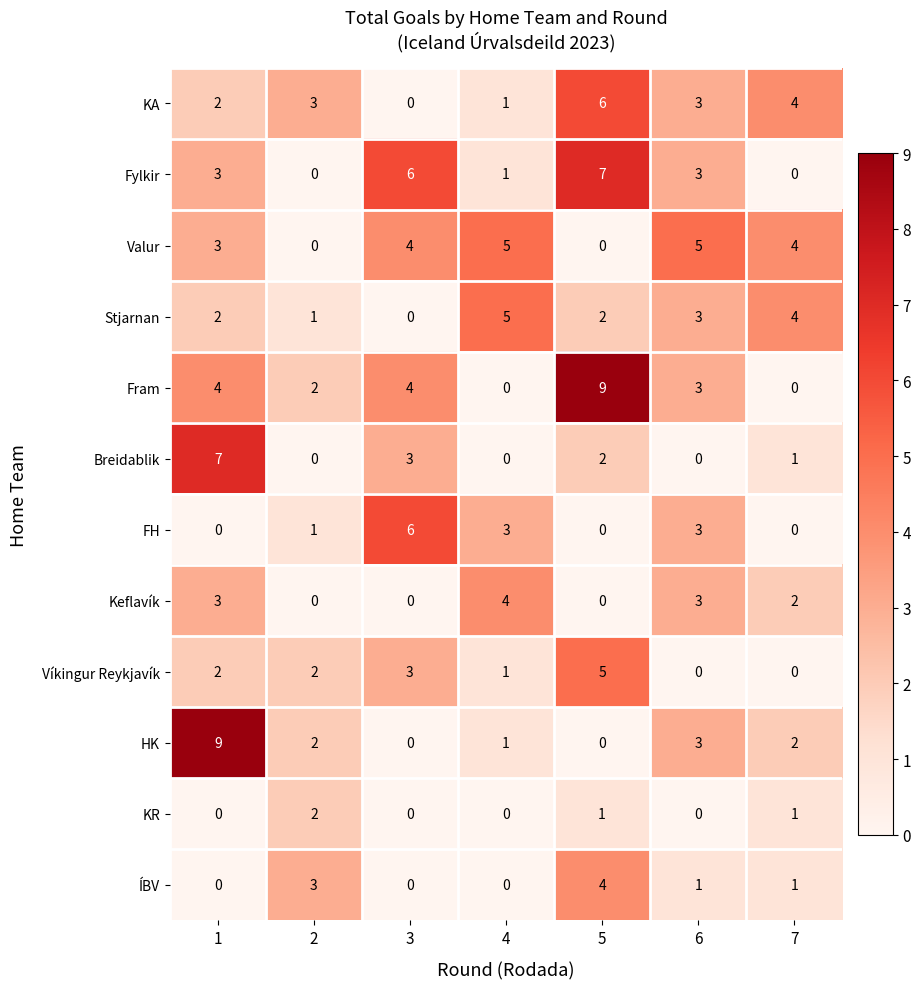

What is the spread (max minus min) of values at 7?

4